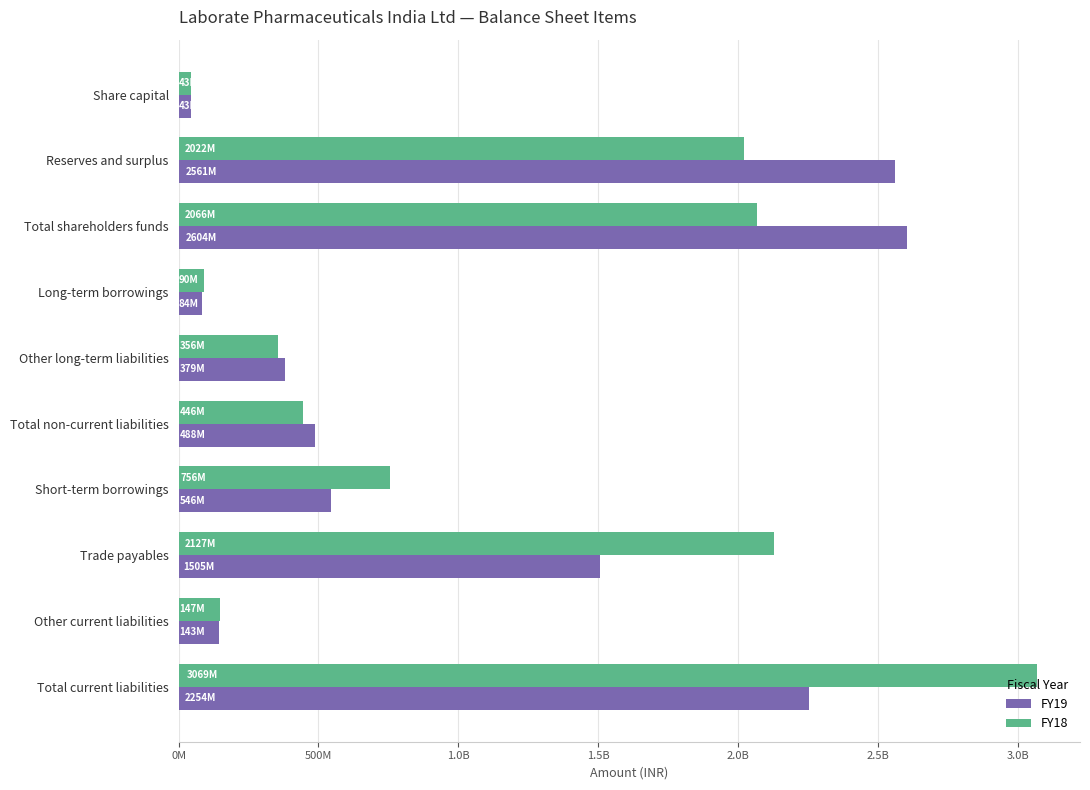

What are all the series names shown in the legend?

FY19, FY18